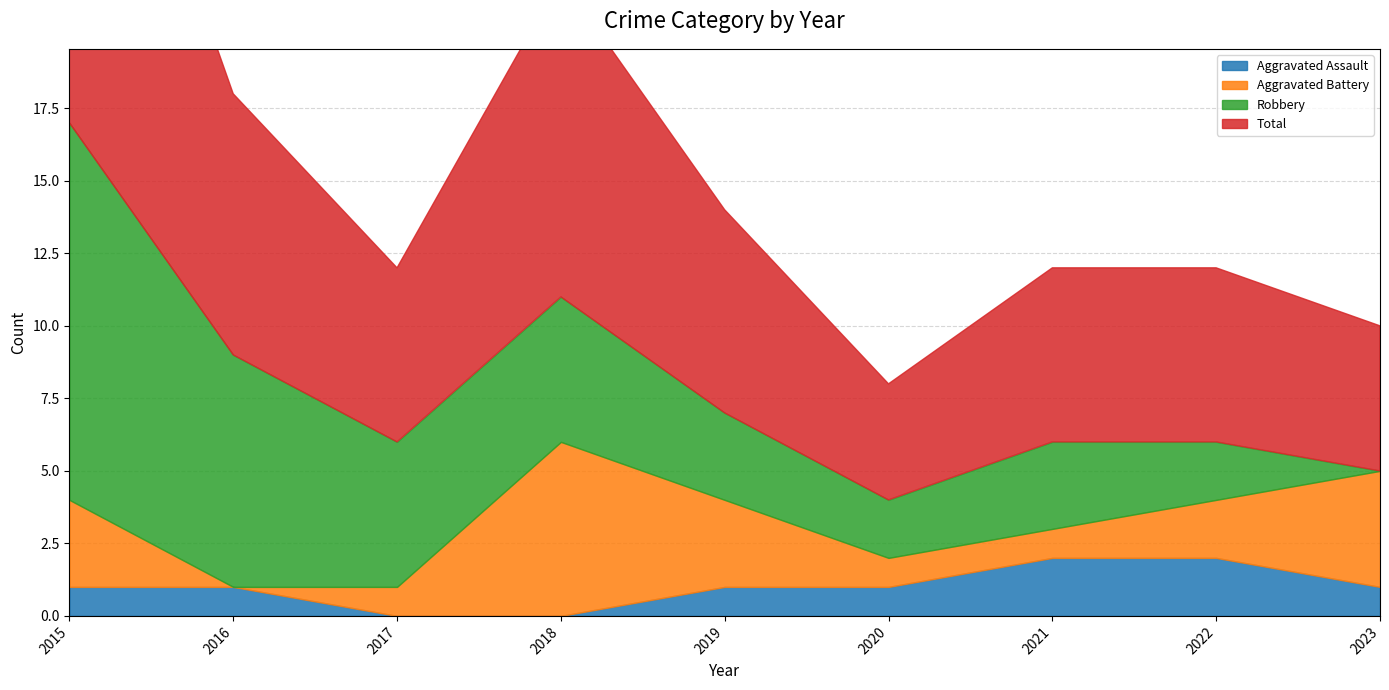

Is it true that Robbery equals 3 at 2020?

False